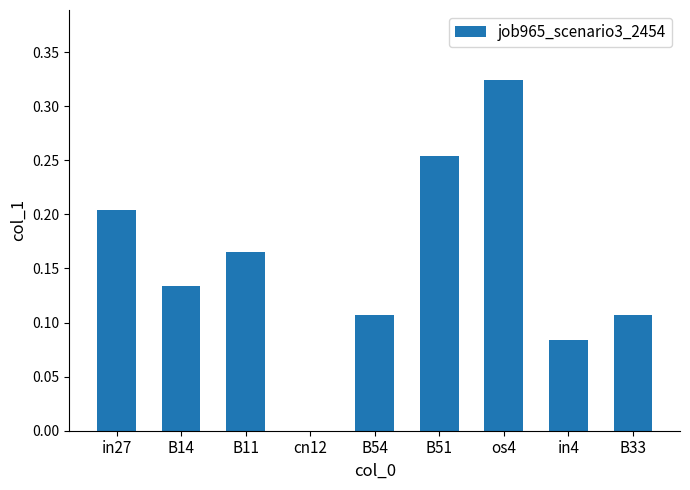

Is it true that the value at in27 is 0.1?

False